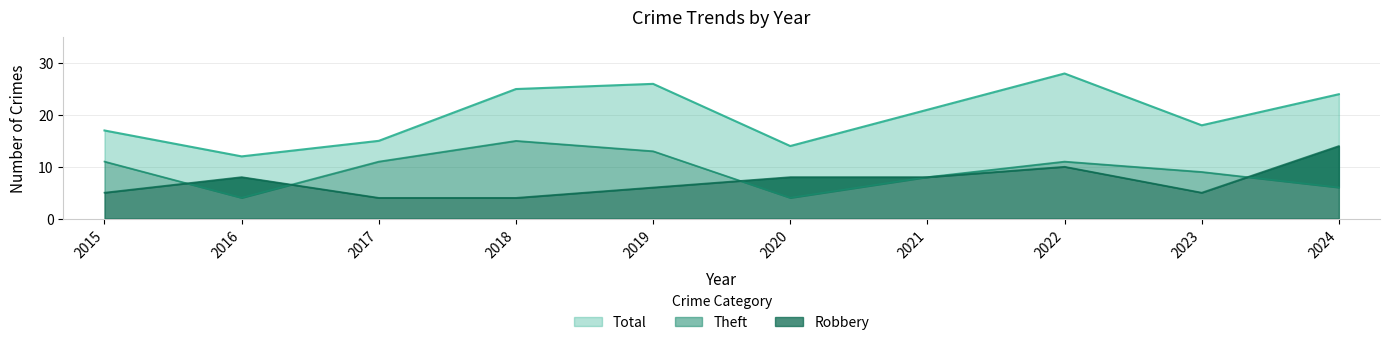

True or false: Theft and Total intersect in this chart.

False